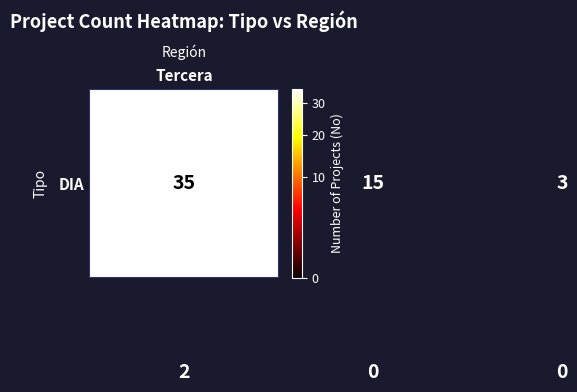

How many distinct data groups are displayed?

2